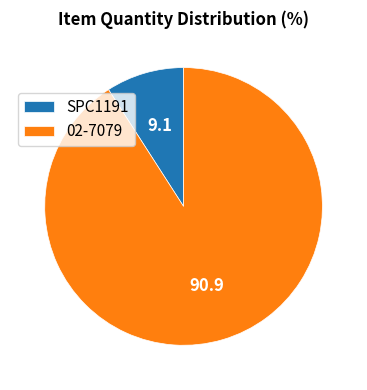

Is there a majority slice in this chart?

Yes